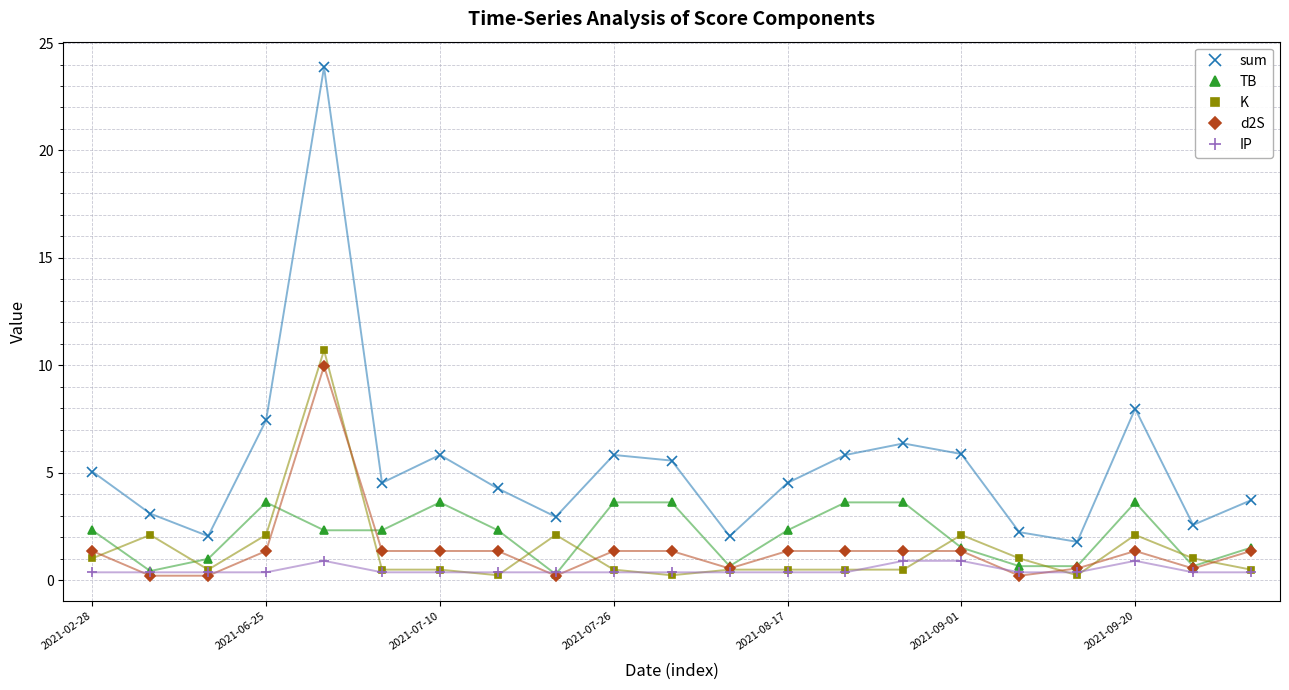

What is the value of the sum point at the 9th from the left?

2.9